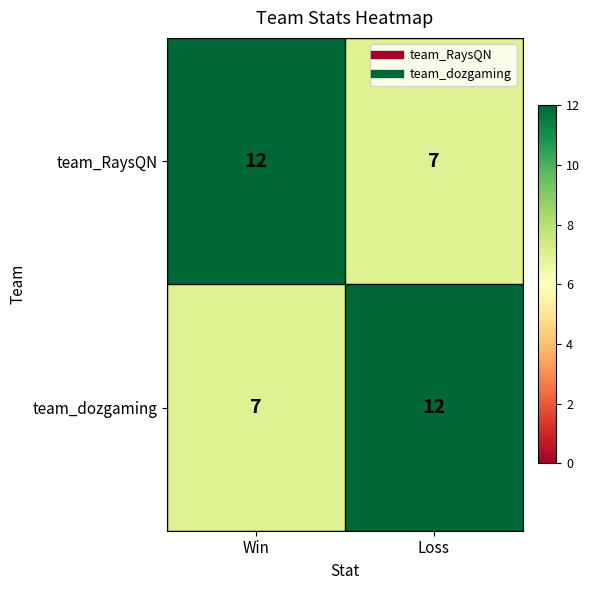

How many series are shown in this chart?

2